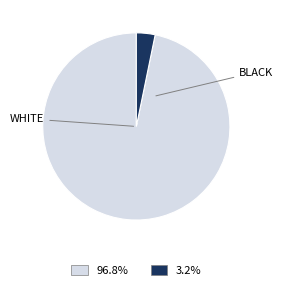

Is there any slice that represents more than half of the pie?

Yes